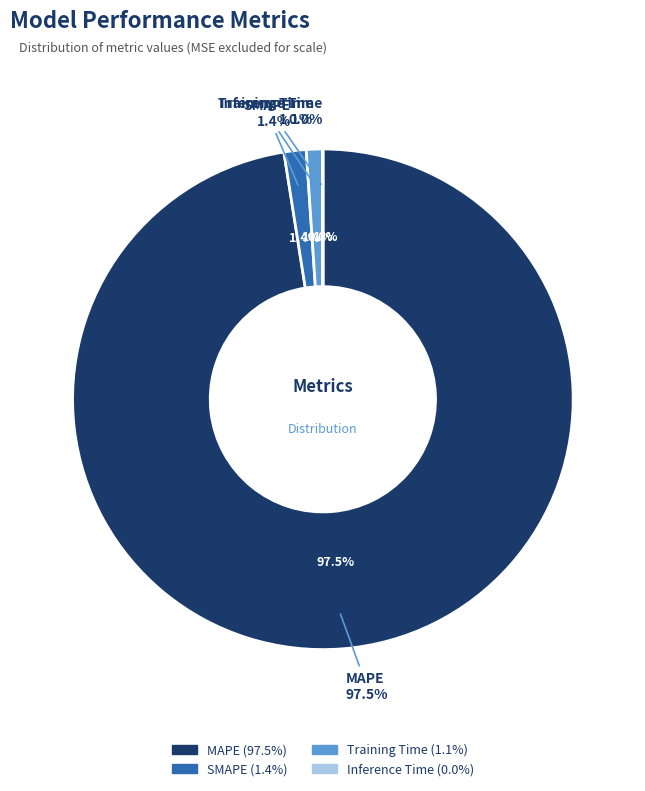

To the nearest percent, what portion does MAPE represent?

98%